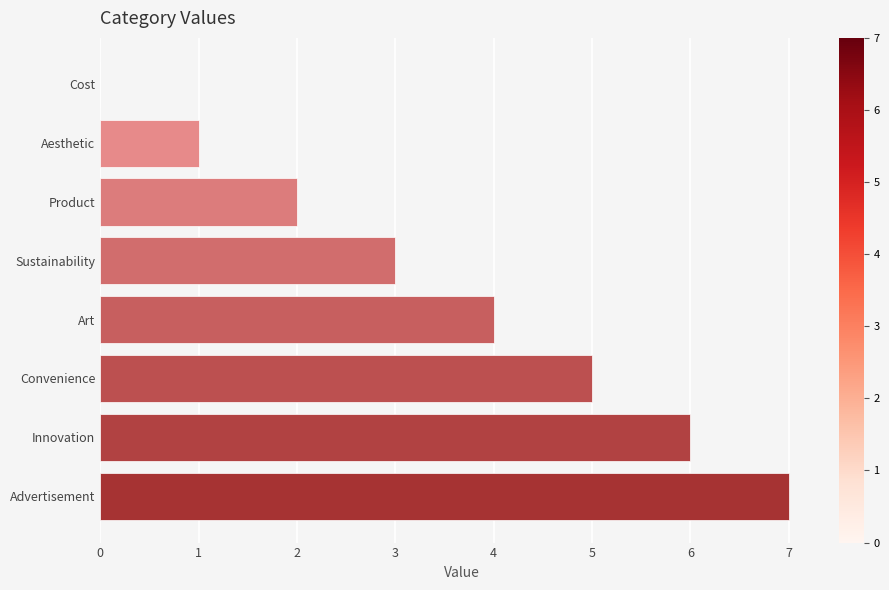

Between Advertisement and Convenience, which is larger?

Advertisement